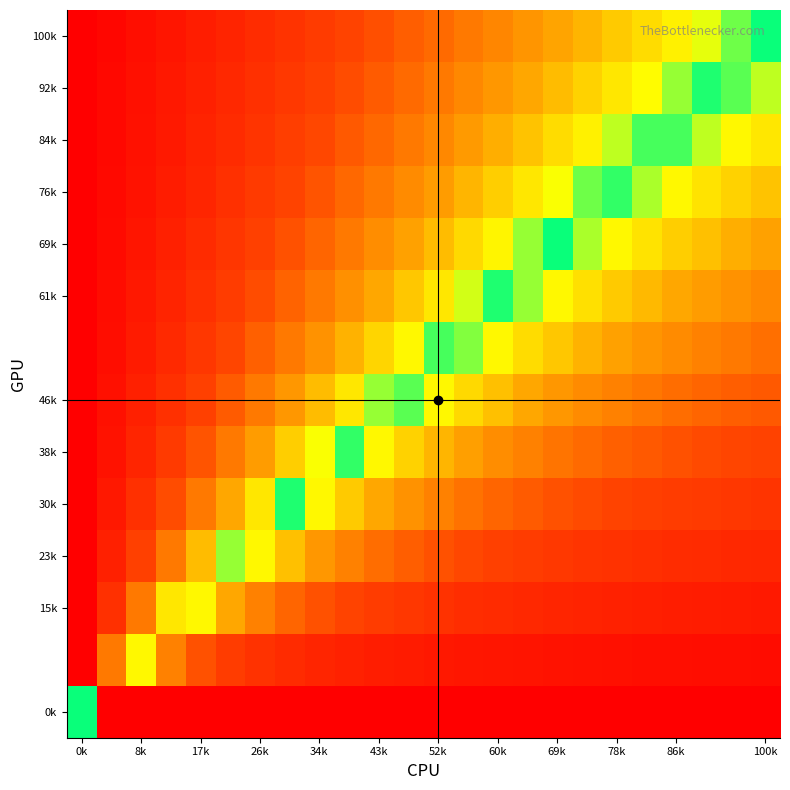

What is the greatest value displayed?

1.0